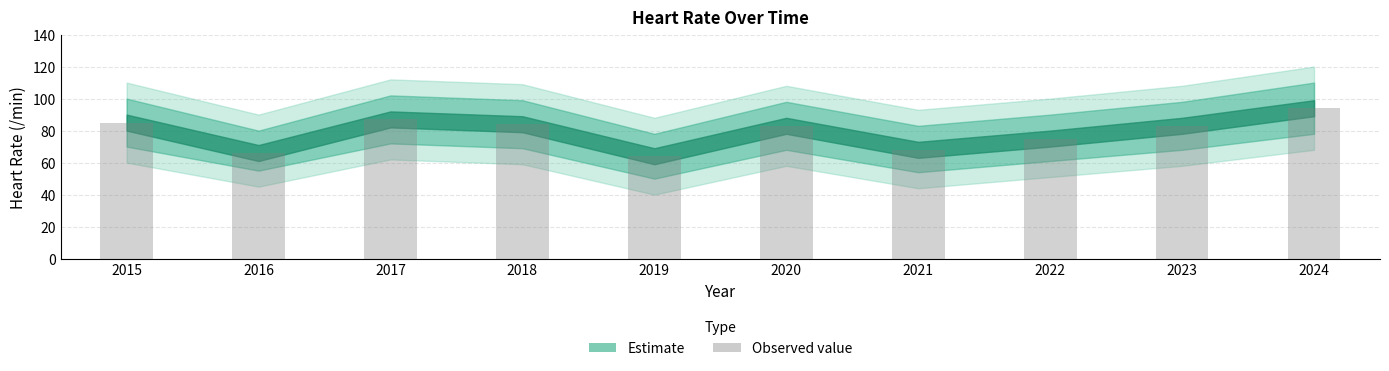

Does the chart contain any negative values?

No